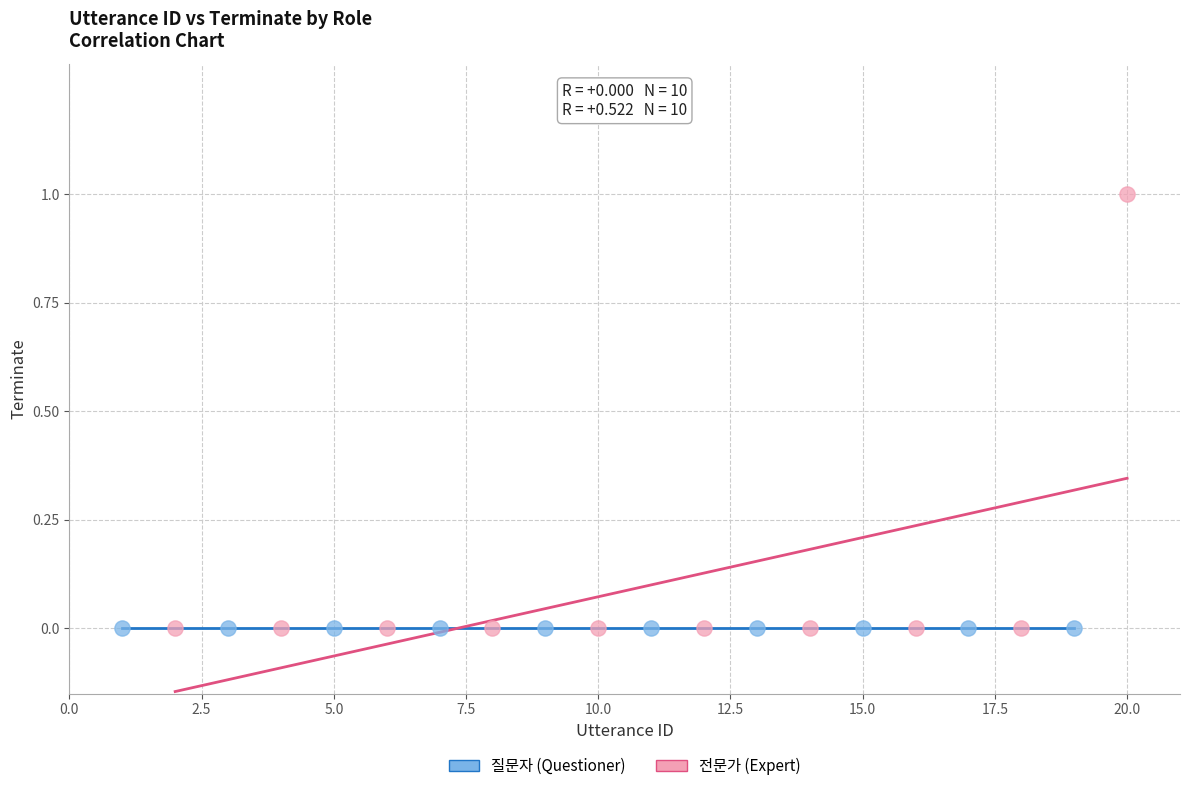

Which series reaches the maximum Y coordinate?

전문가 (Expert)